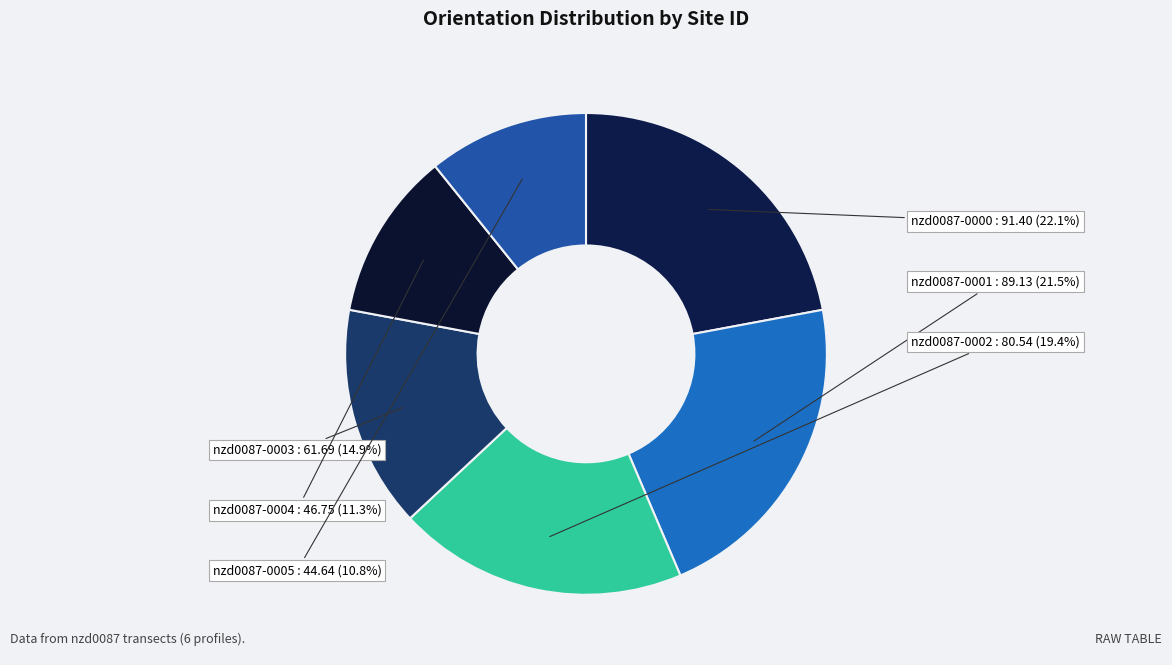

Count the number of slices in the pie.

6